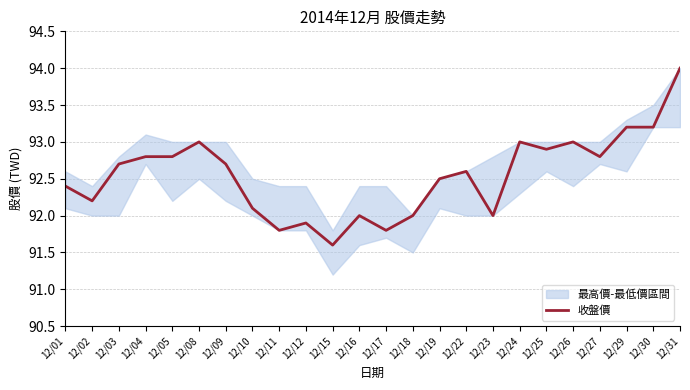

Rank the categories by value from highest to lowest.

12/31, 12/29, 12/30, 12/08, 12/24, 12/26, 12/25, 12/04, 12/05, 12/27, 12/03, 12/09, 12/22, 12/19, 12/01, 12/02, 12/10, 12/16, 12/18, 12/23, 12/12, 12/11, 12/17, 12/15